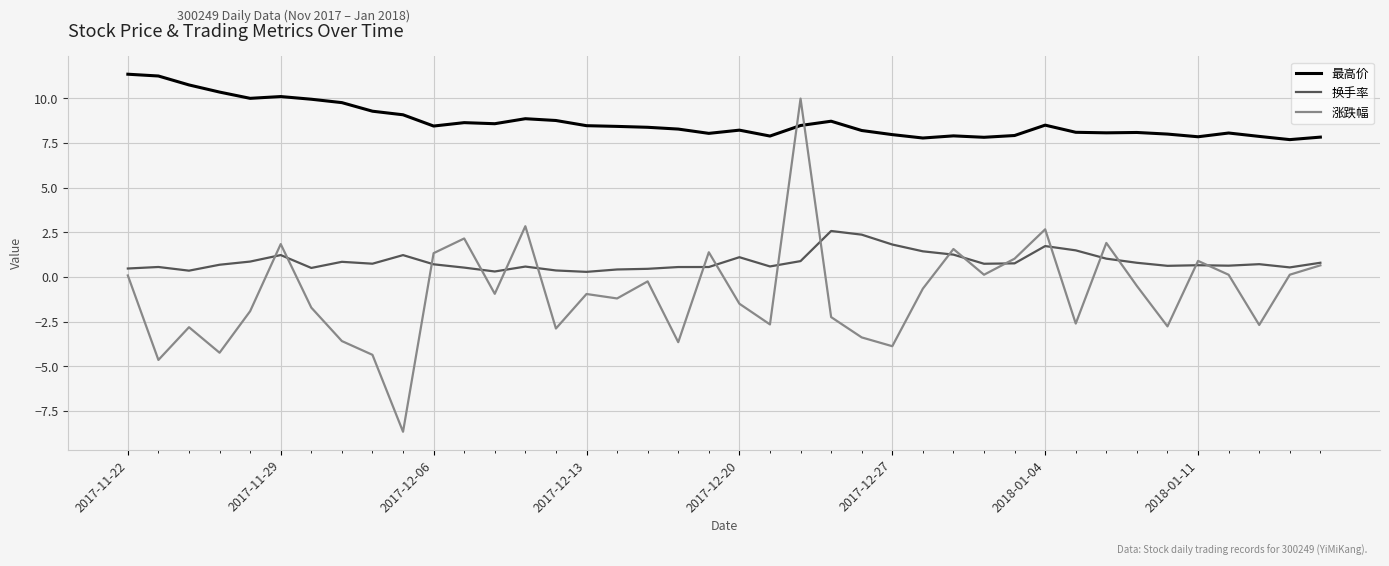

Which series has the largest total across all categories?

最高价